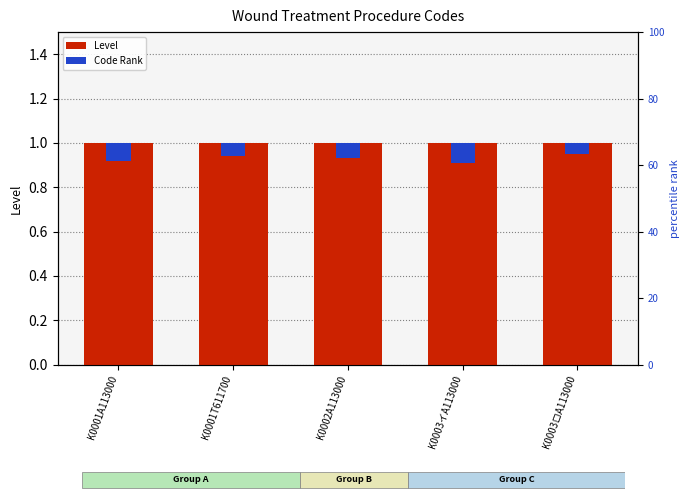

Rank the series at K0003ロA113000 from lowest to highest value.

Code Rank, Level